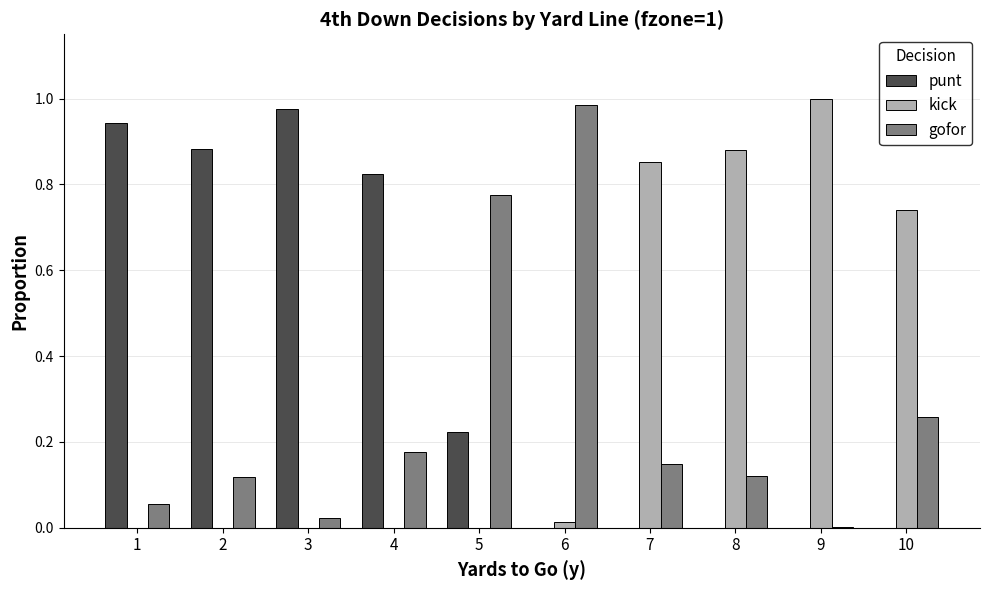

Which category has the highest value in the kick series?

9